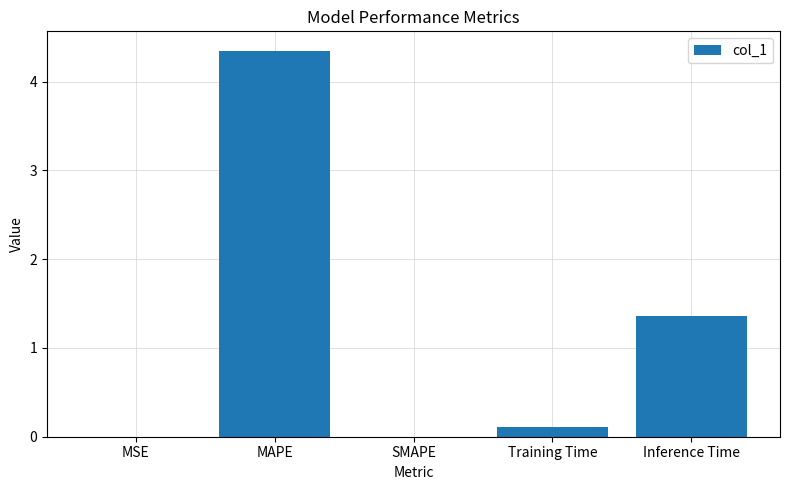

The value at SMAPE is -1.4. True or false?

False